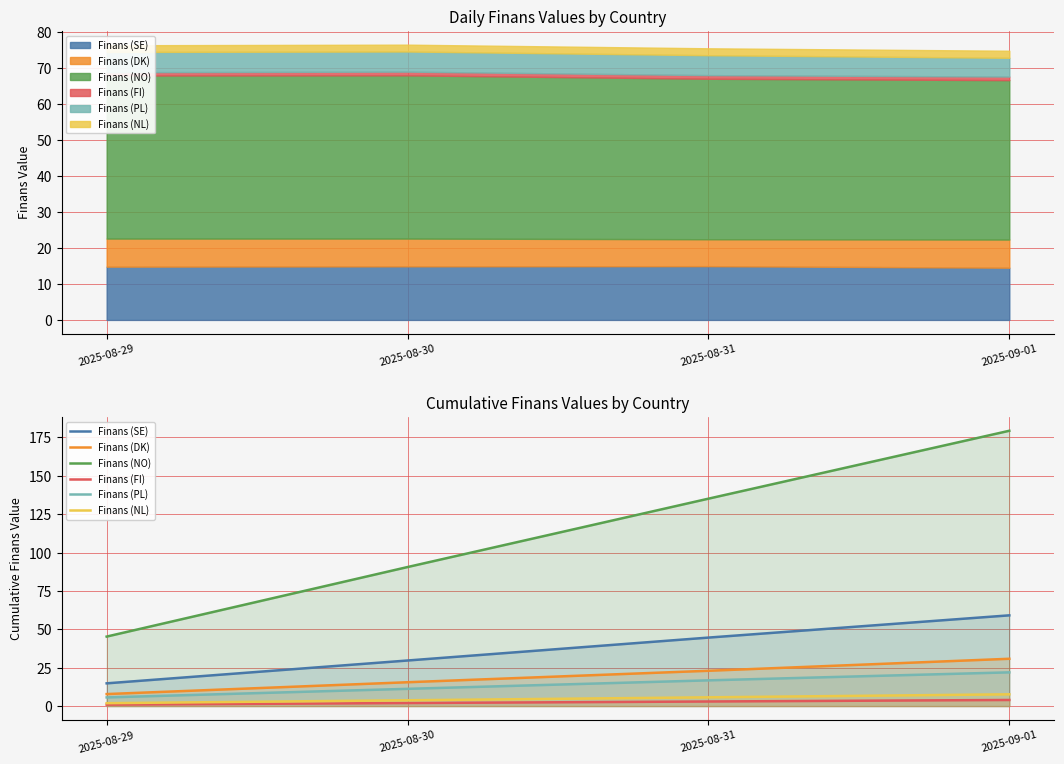

What are all the series names shown in the legend?

Finans (SE), Finans (DK), Finans (NO), Finans (FI), Finans (PL), Finans (NL)